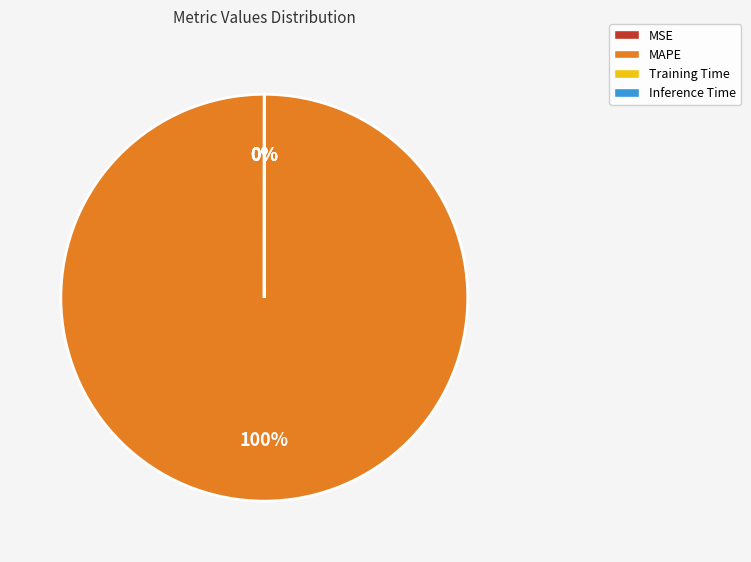

True or false: Training Time accounts for 1% of the total.

False